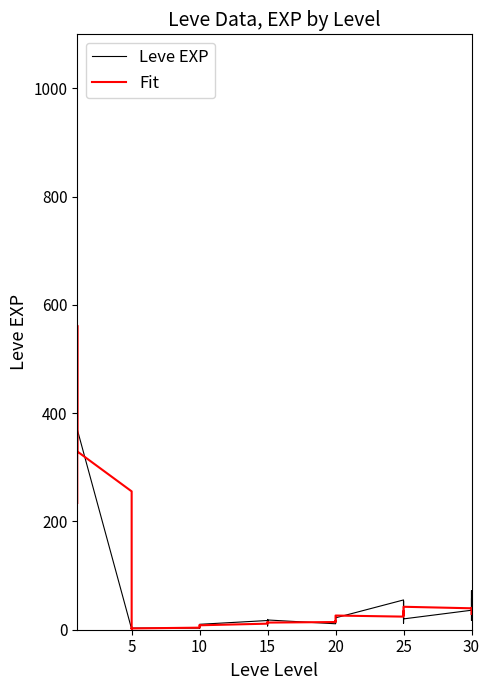

Reading left to right, transcribe all the data shown in this chart.

Leve EXP: 1.0	540.0	630.0	370.0	900.0	370.0	1.0	6.0	1.0	2.0	1.0	3.0	3.0	3.0	9.0	4.0	3.0	10.0	17.0	7.0	19.0	13.0	11.0	18.0	11.0	13.0	18.0	22.0	12.0	22.0	55.0	20.0	12.0	31.0	53.0	20.0	36.0	72.0	17.0	57.0
Fit: 234.2	308.2	488.2	562.0	454.2	329.4	255.6	76.0	2.2	2.6	2.0	2.4	3.8	4.4	4.4	5.8	8.6	8.2	11.2	13.2	13.4	13.6	14.4	13.2	14.2	16.4	15.2	17.4	25.8	26.2	24.2	28.0	34.2	27.2	30.4	42.4	39.6	40.4	36.4	29.2